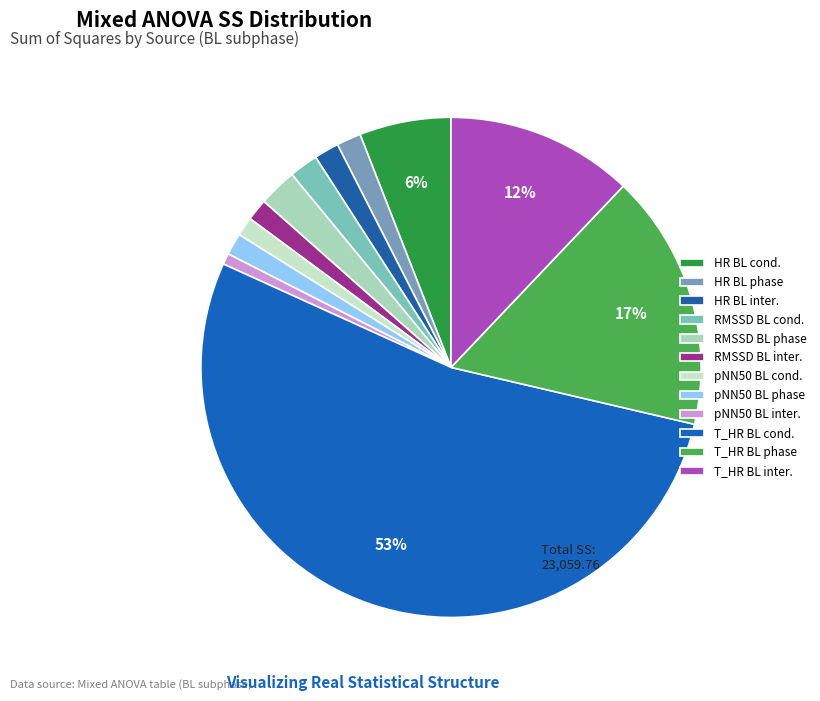

How many slices are in this pie chart?

12